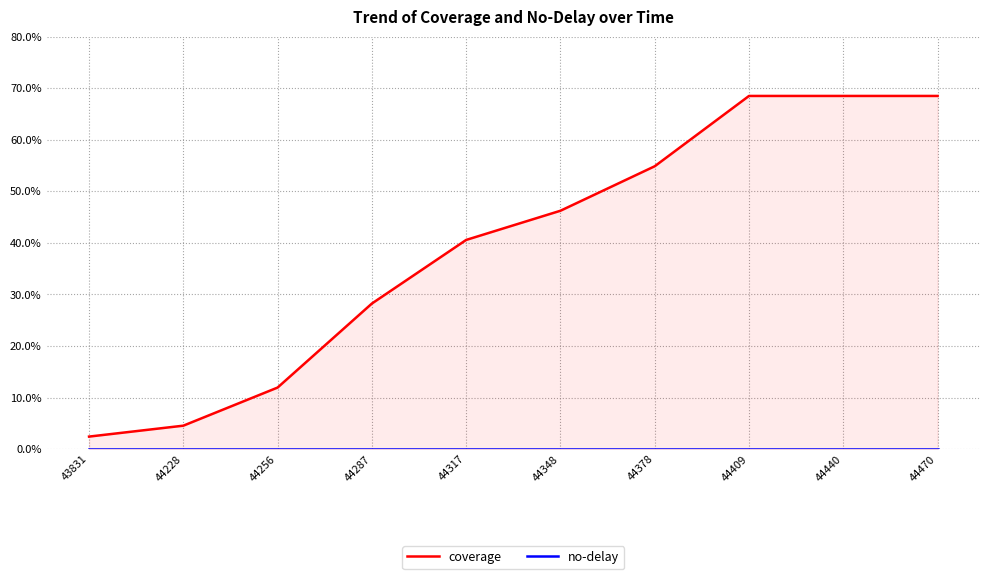

True or false: coverage and no-delay intersect in this chart.

False